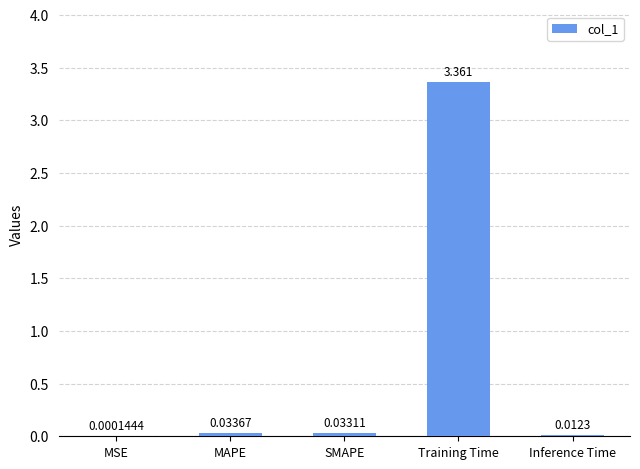

Count the number of data series in this chart.

1